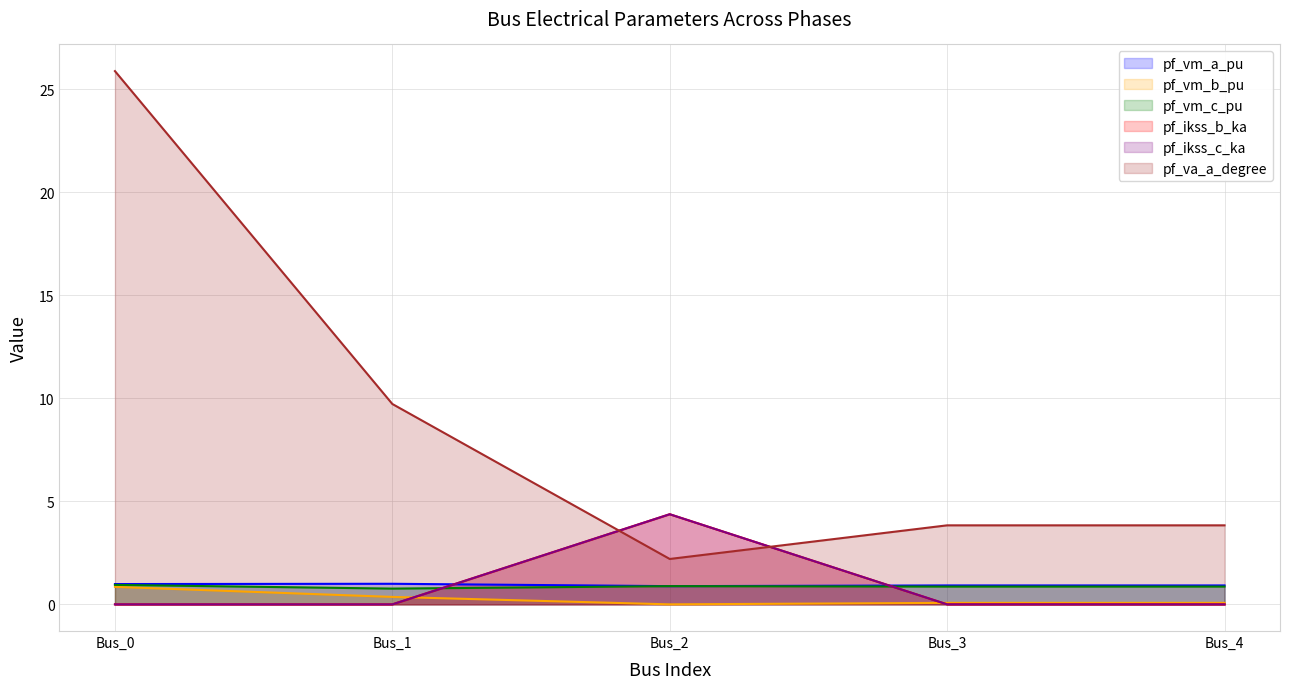

Which series has the largest total across all categories?

pf_va_a_degree